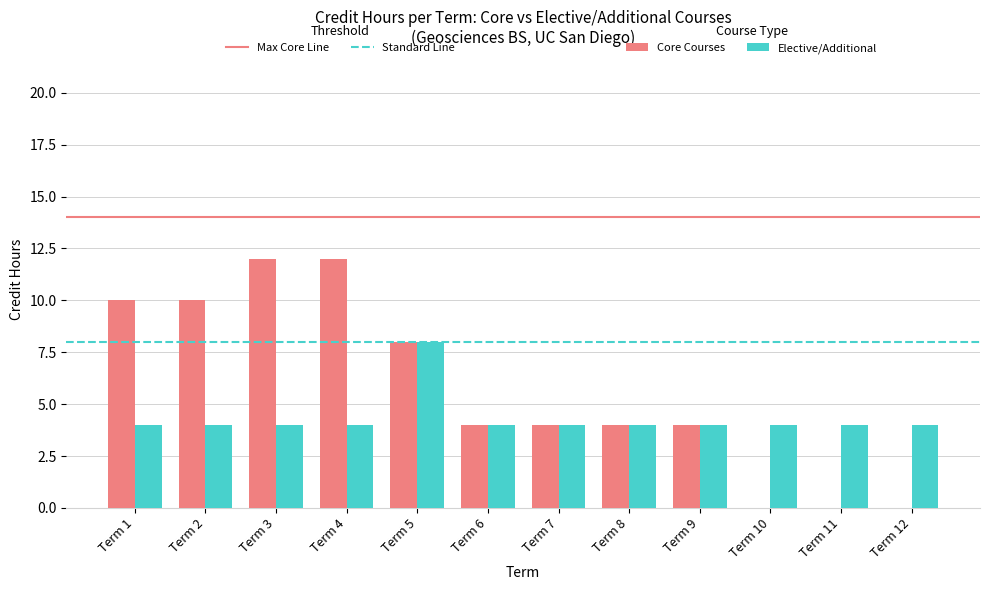

How many groups of bars are there?

12